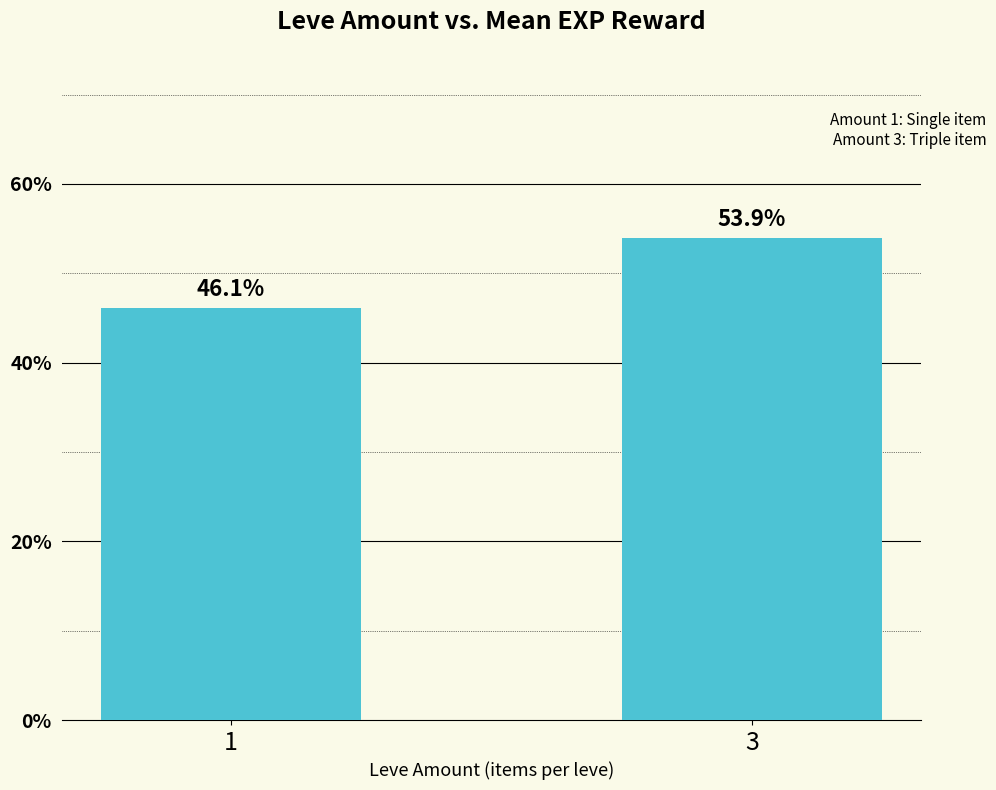

At which category does the chart reach its peak across all series?

3